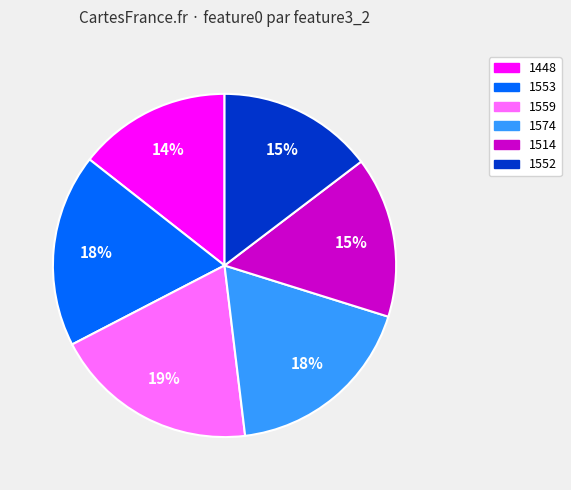

Is the sum of 1559 and 1514 greater than half?

No